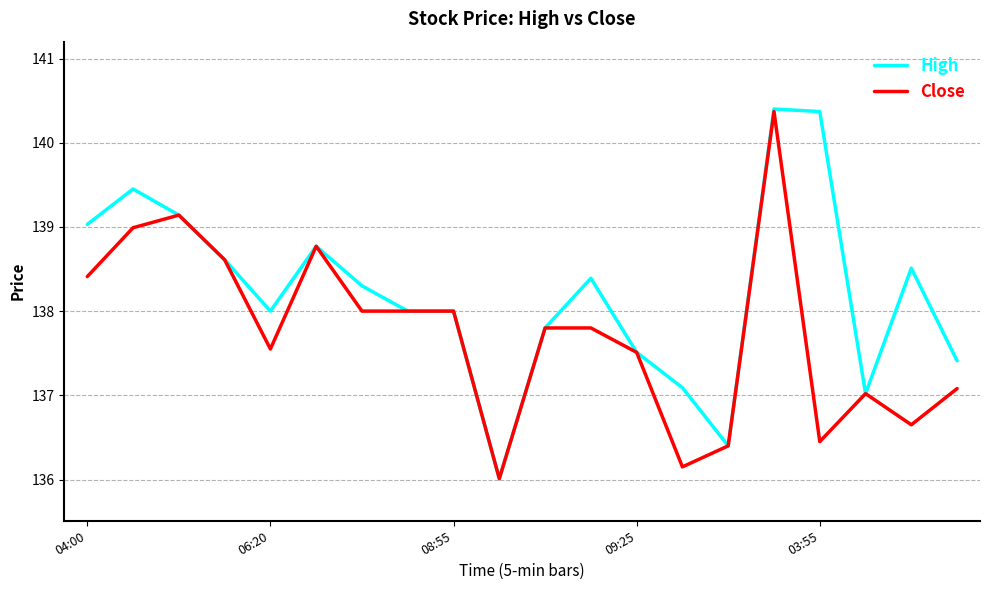

How many lines are shown in the chart?

2